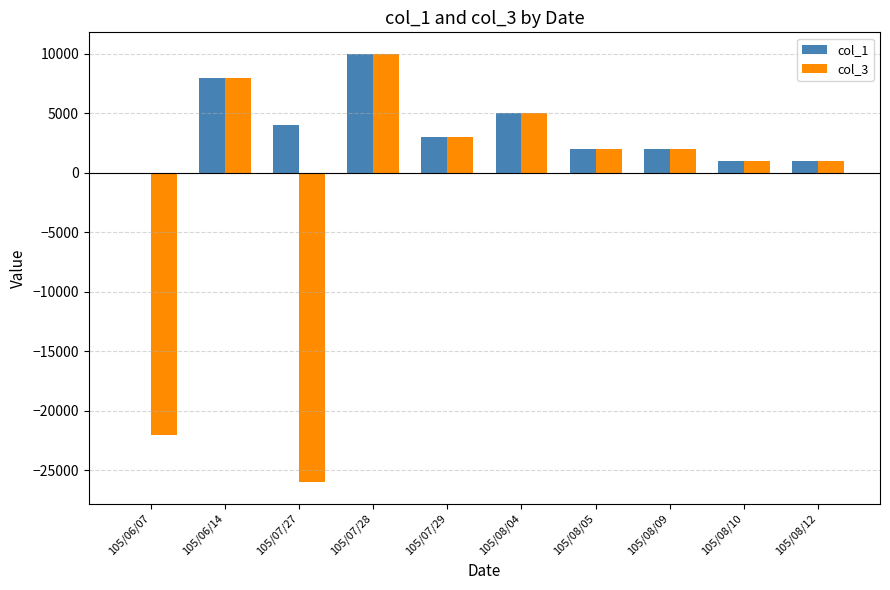

How many distinct data groups are displayed?

2